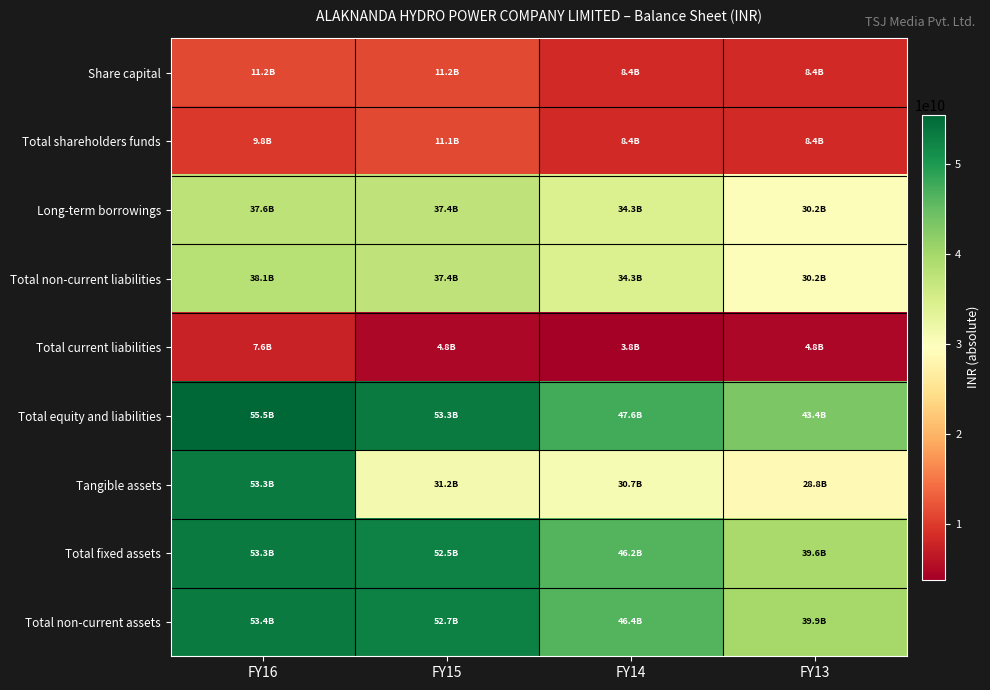

At FY13, list the series in order from smallest to largest.

Total current liabilities, Total shareholders funds, Share capital, Tangible assets, Long-term borrowings, Total non-current liabilities, Total fixed assets, Total non-current assets, Total equity and liabilities